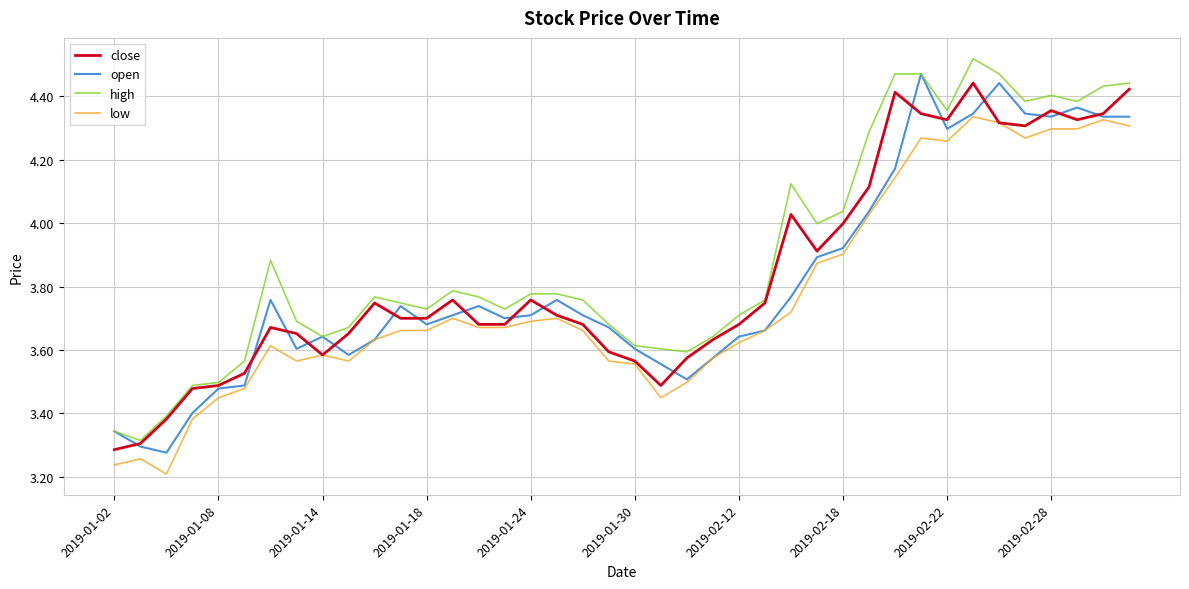

True or false: low and high cross at least once.

False